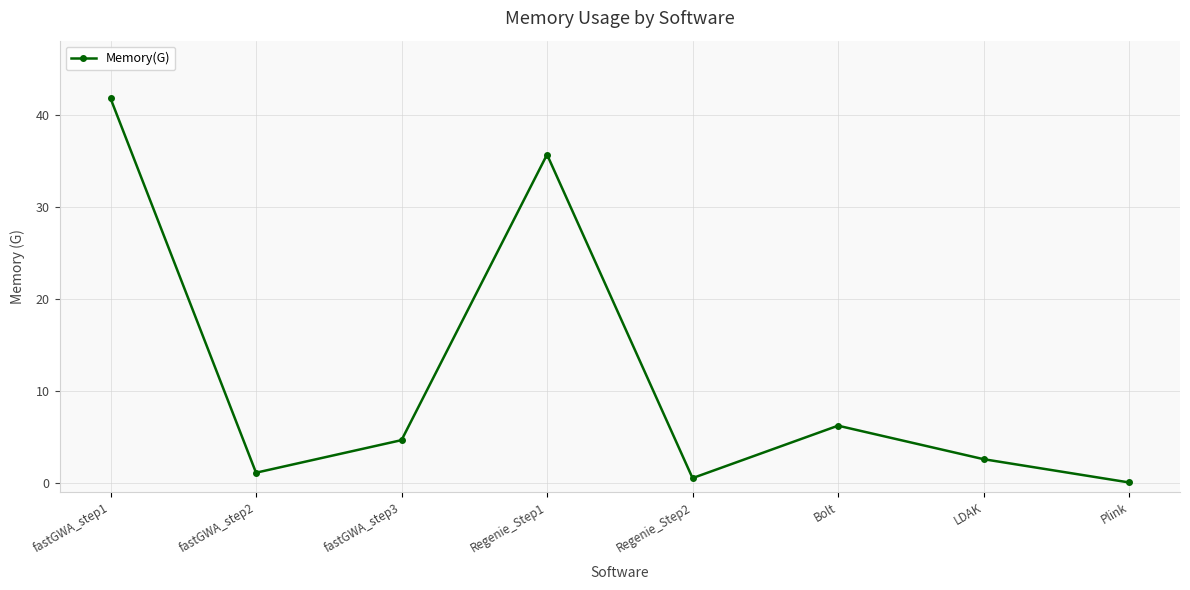

Between fastGWA_step2 and fastGWA_step1, which is larger?

fastGWA_step1